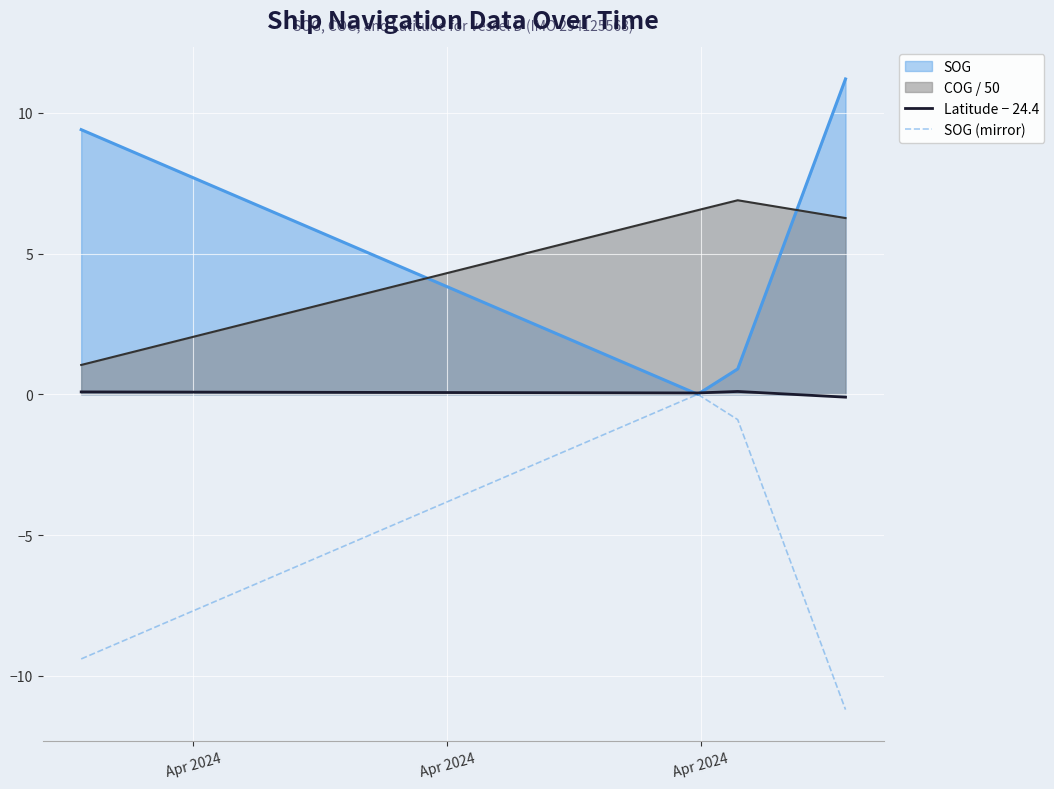

True or false: Latitude − 24.4 and COG / 50 intersect in this chart.

False